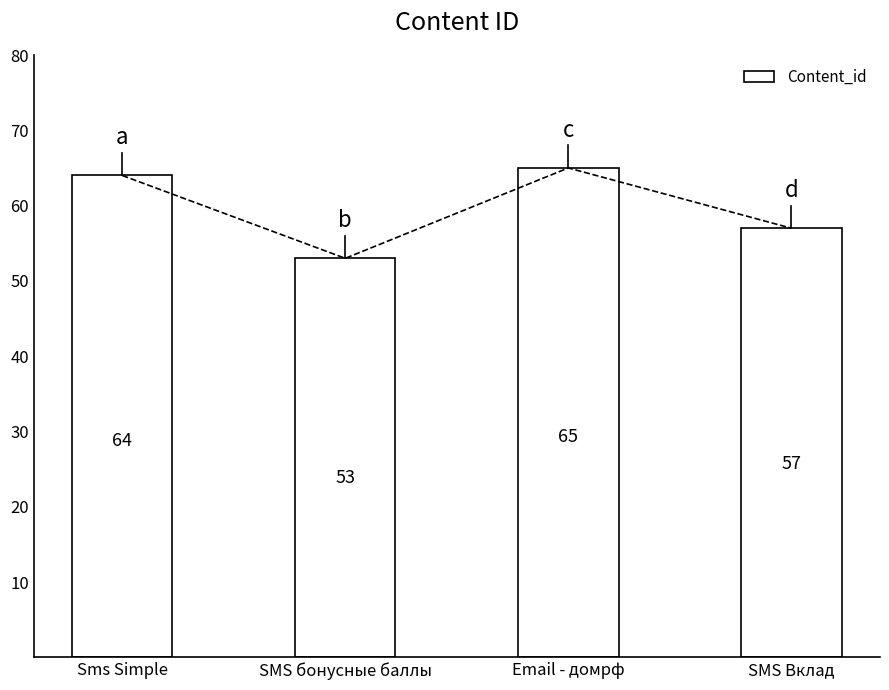

What is the greatest value displayed?

65